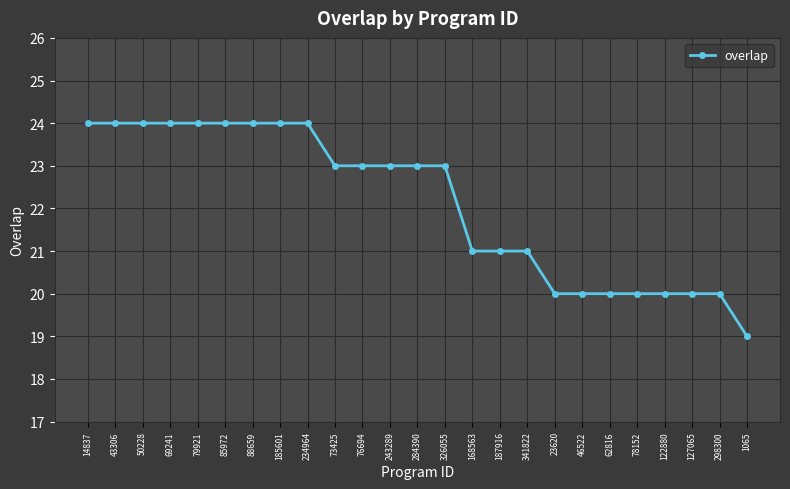

What is the average value?

22